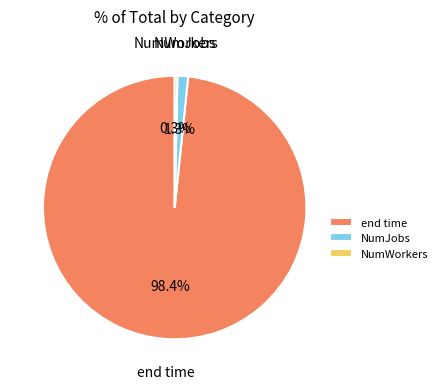

Does any single category account for the majority?

Yes